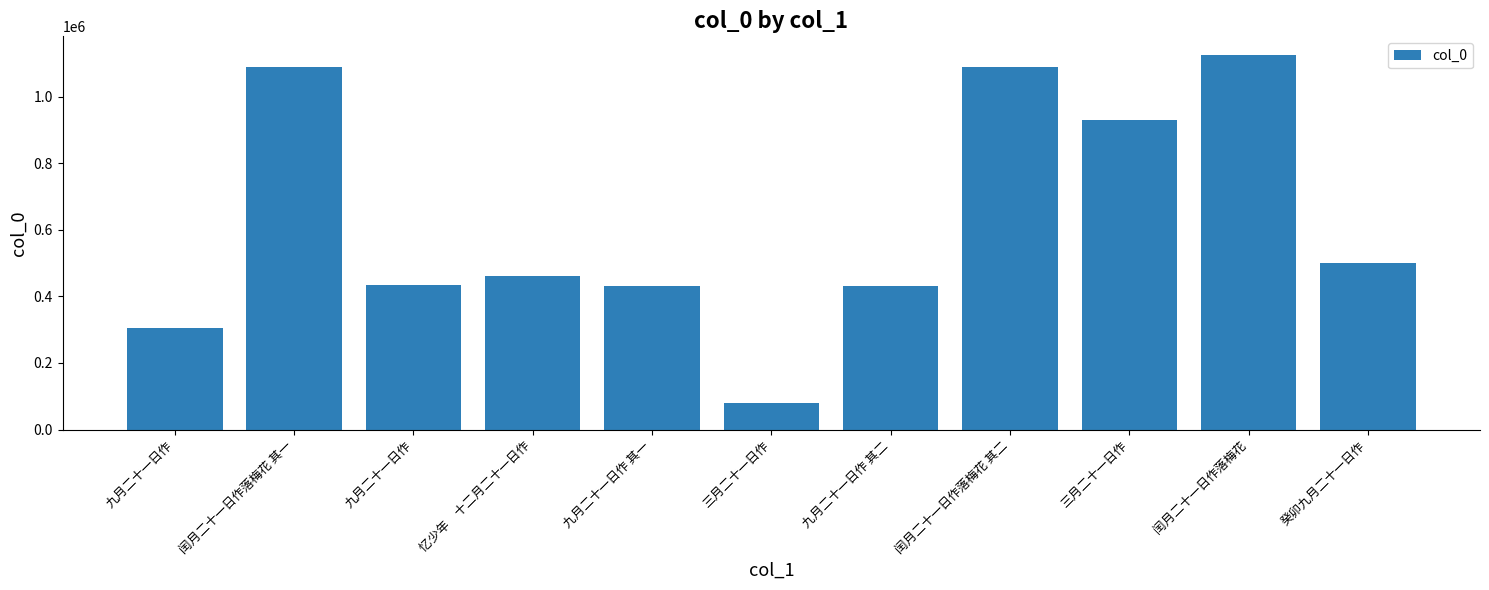

How many data points does each series have?

11